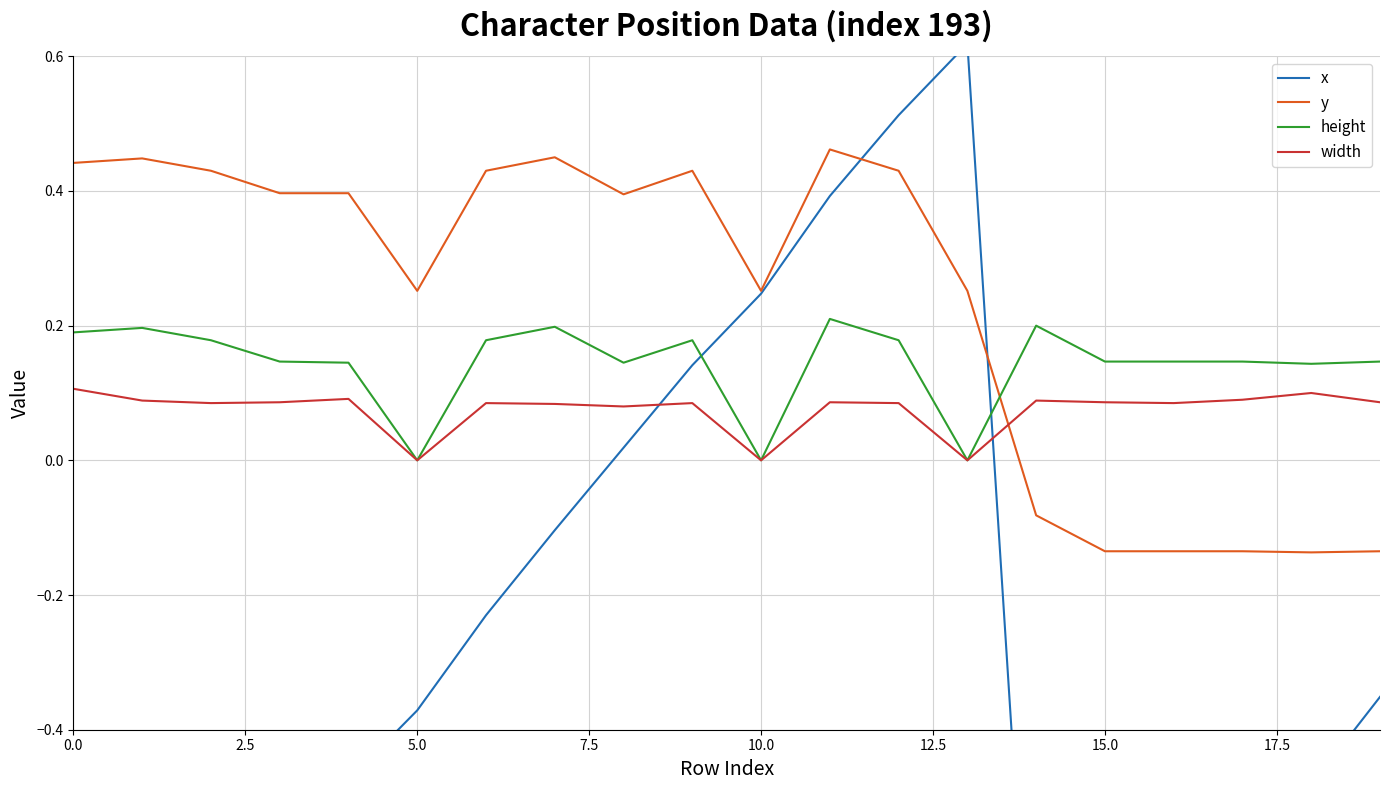

The value of width at 0.0 is 0.1. True or false?

True